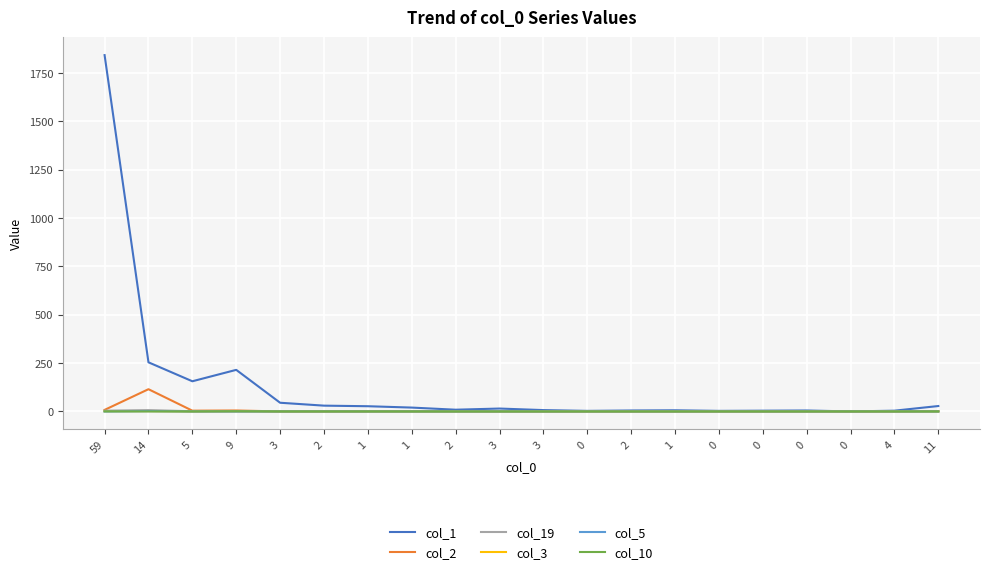

What are all the series names shown in the legend?

col_1, col_2, col_19, col_3, col_5, col_10